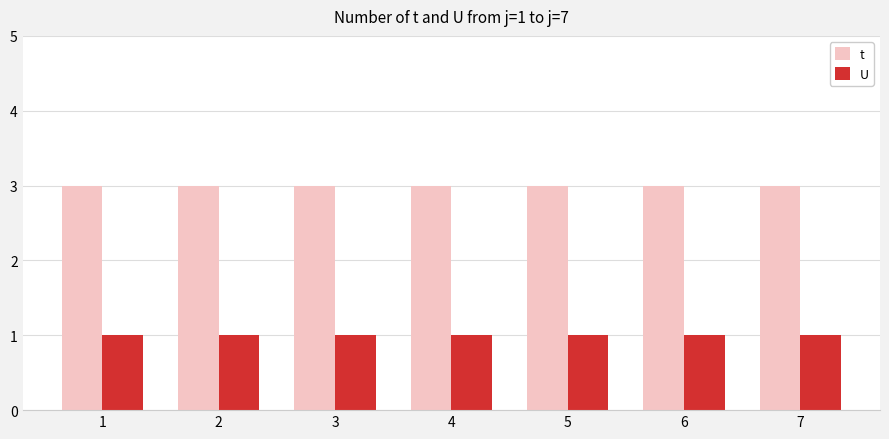

Is the value of U at 7 greater than the value of t at 6?

No